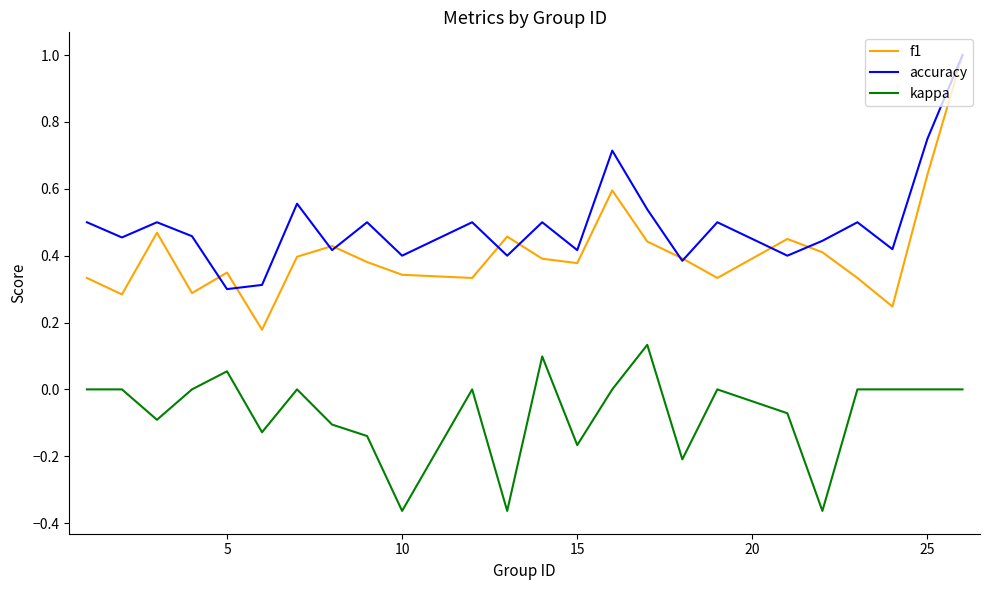

What is the highest value of the accuracy series?

1.0